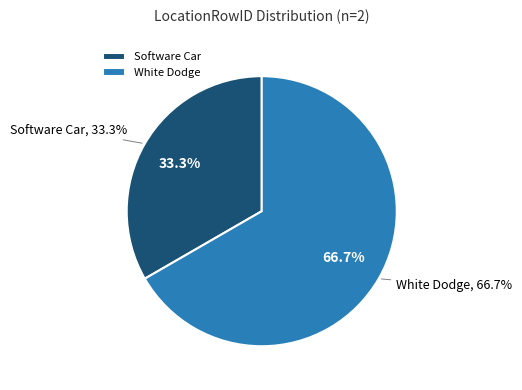

To the nearest percent, what is the difference between the largest and smallest slice percentages?

33%